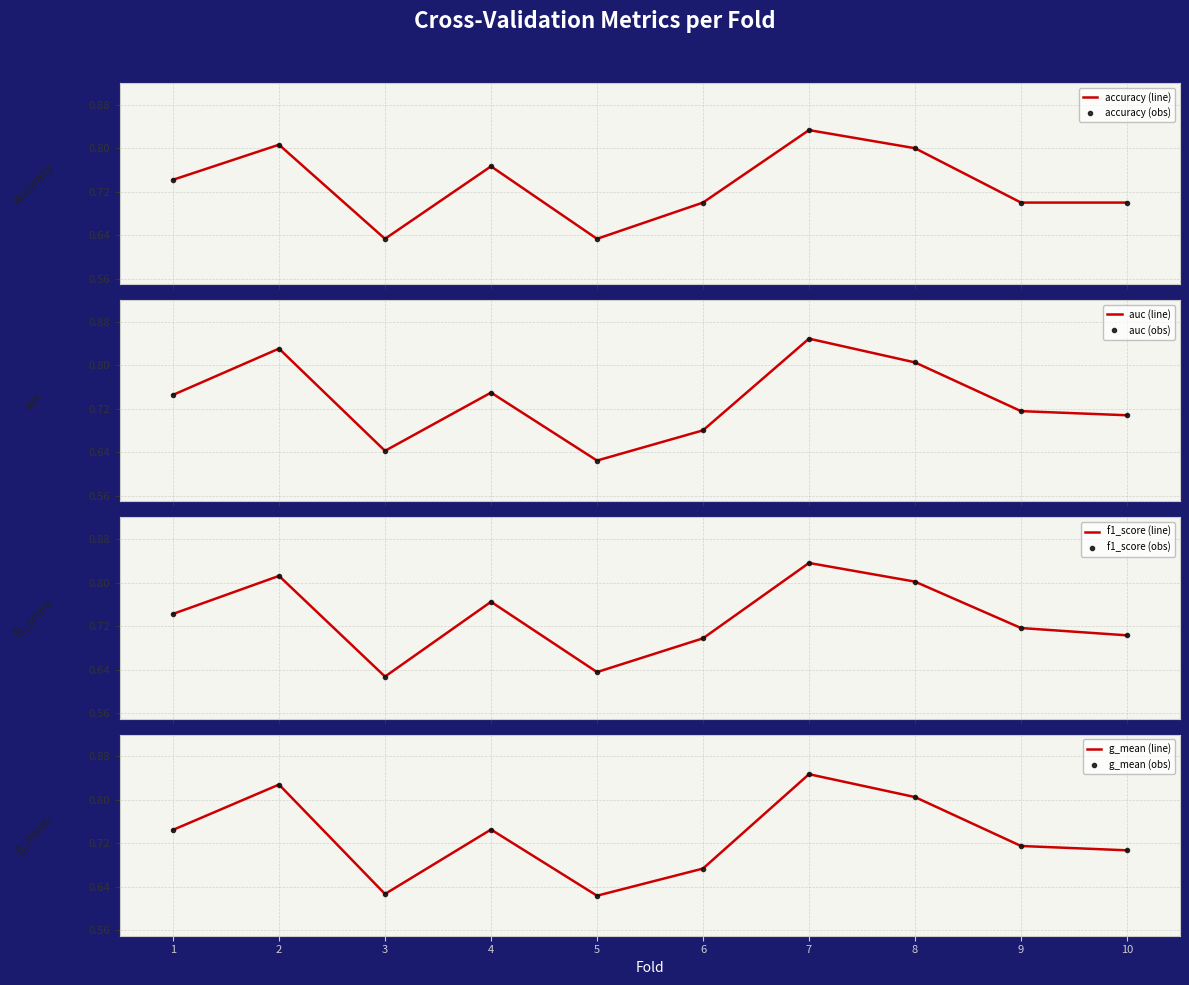

Which series has the widest spread of values?

auc